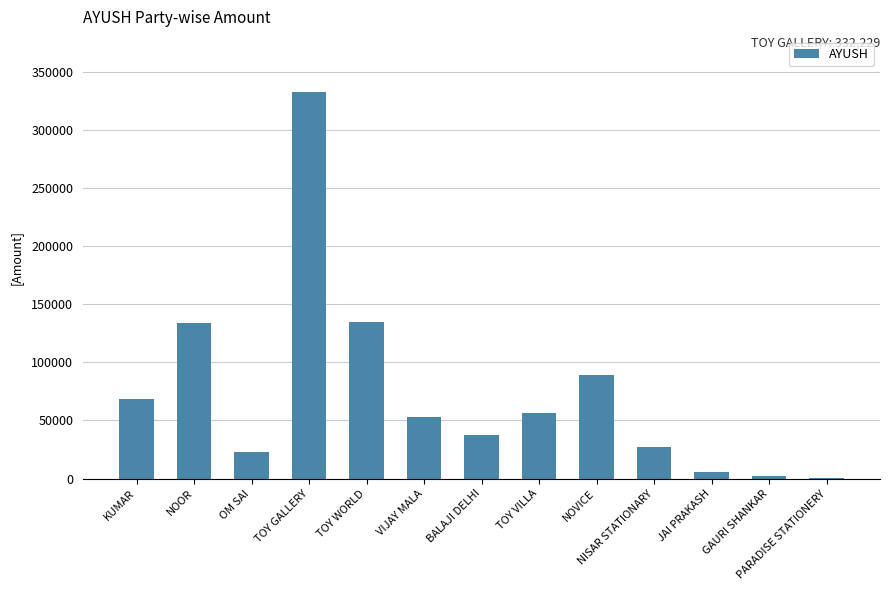

What is the maximum value shown in the chart?

332229